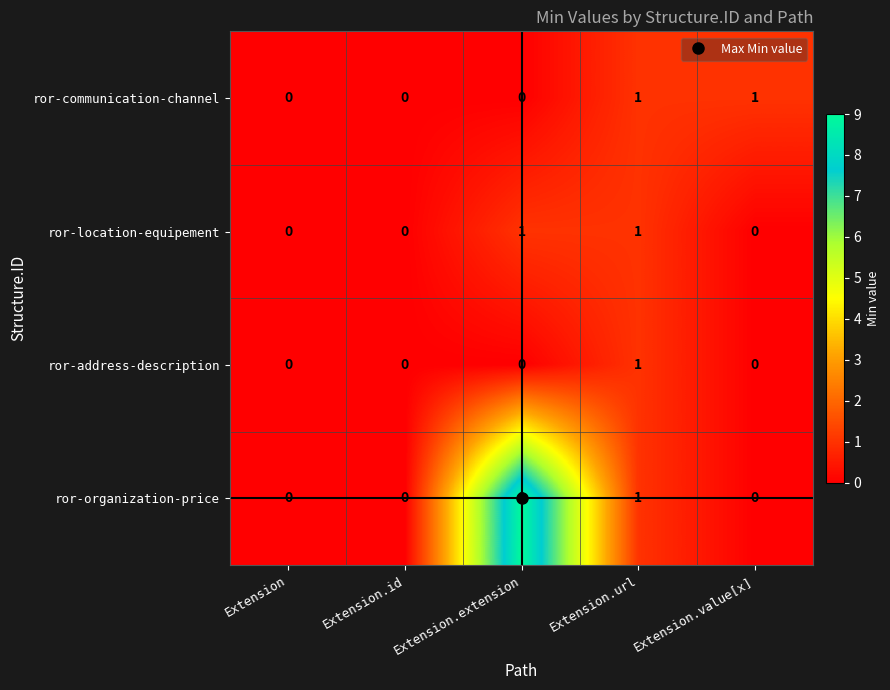

Which series has the largest range (max minus min)?

ror-organization-price